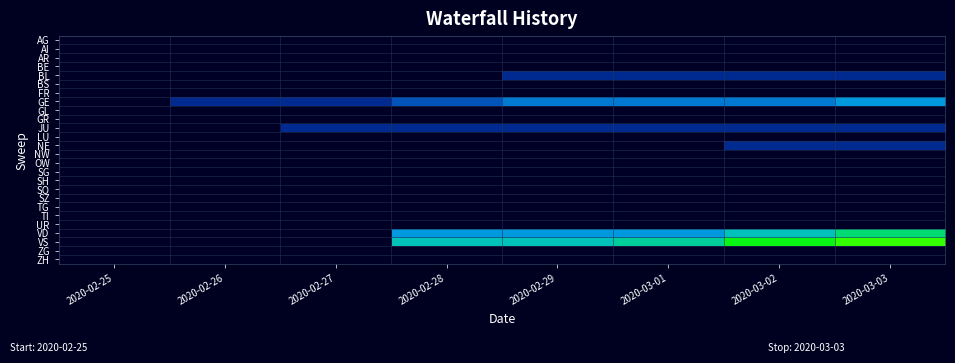

Which series has the widest spread of values?

VS